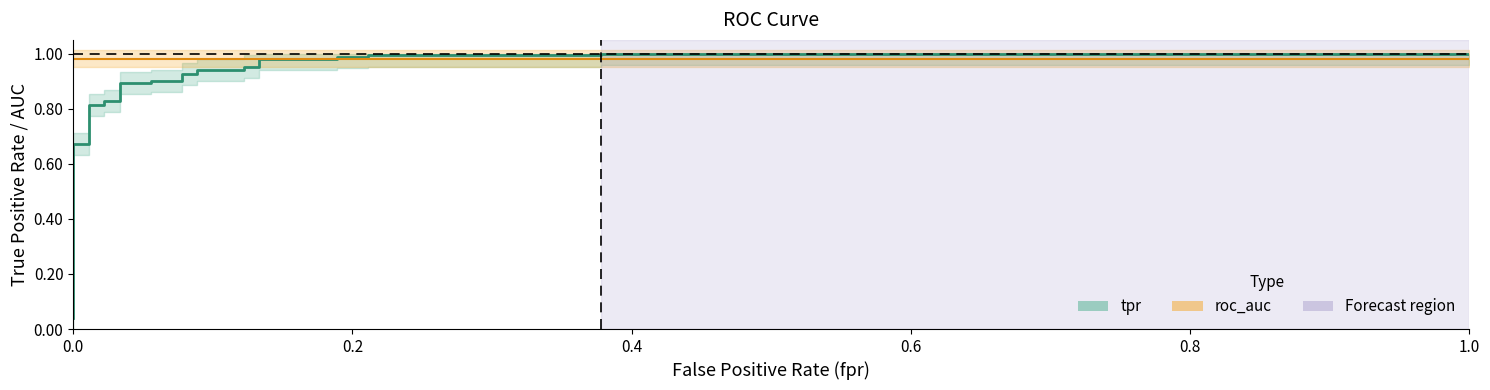

Which series has the largest total across all categories?

roc_auc